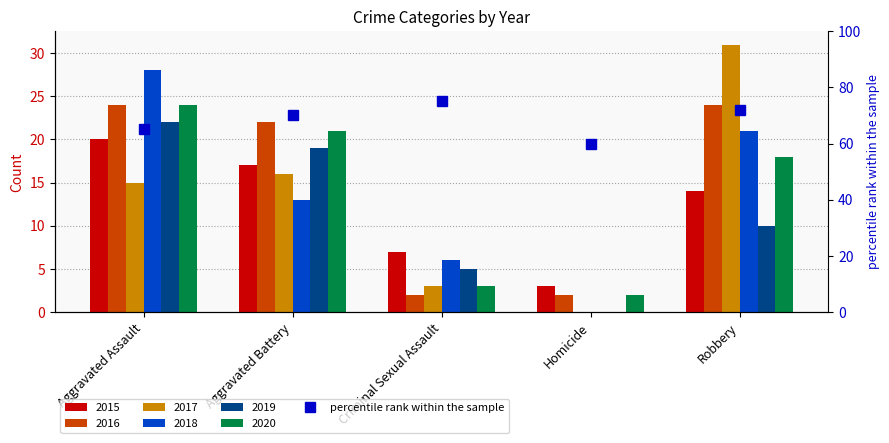

What position from the left is Robbery?

5